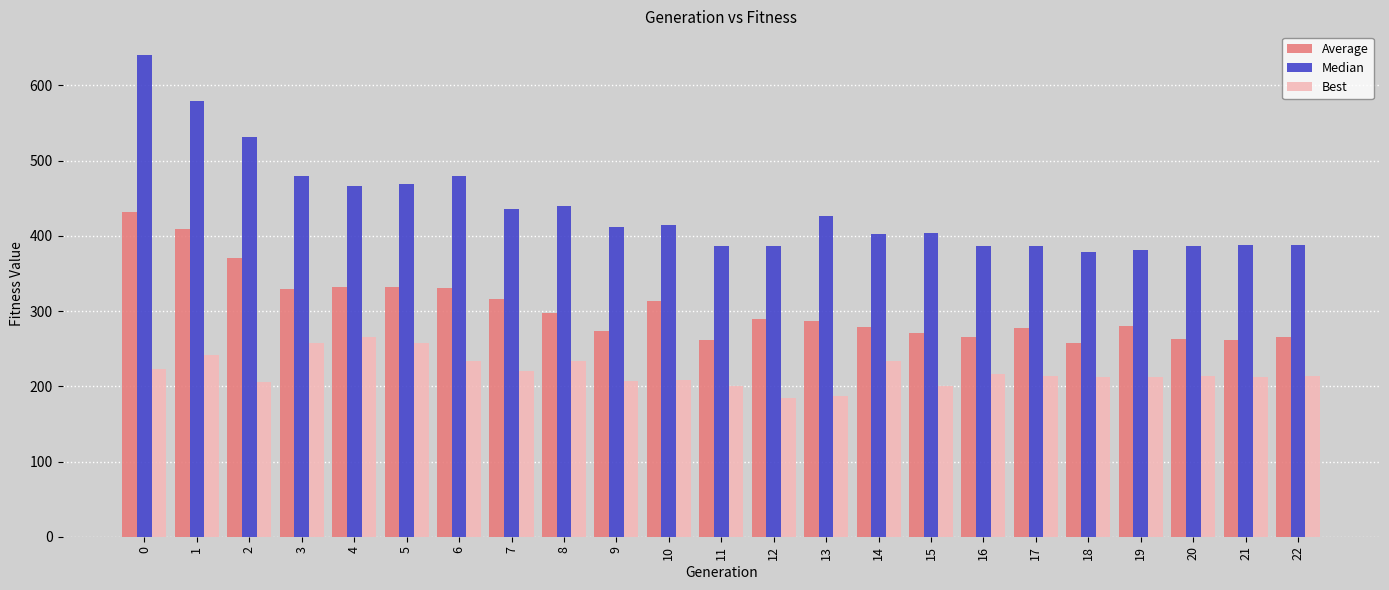

What is the spread (max minus min) of values at 16?

170